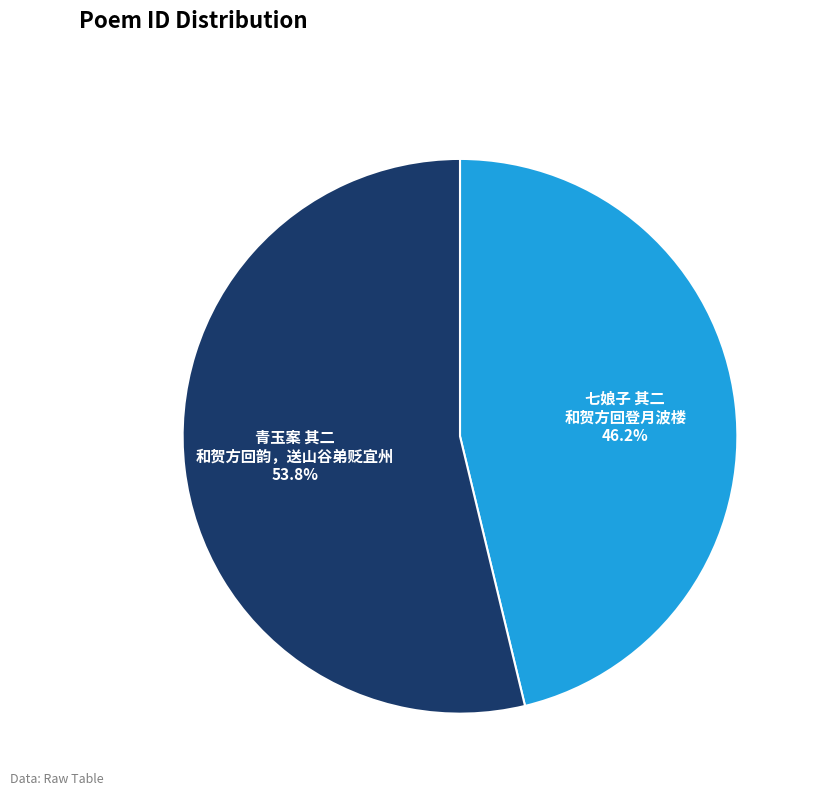

Approximately how many times larger is the value at 青玉案 其二 和贺方回韵，送山谷弟贬宜州 compared to 七娘子 其二 和贺方回登月波楼?

1.2